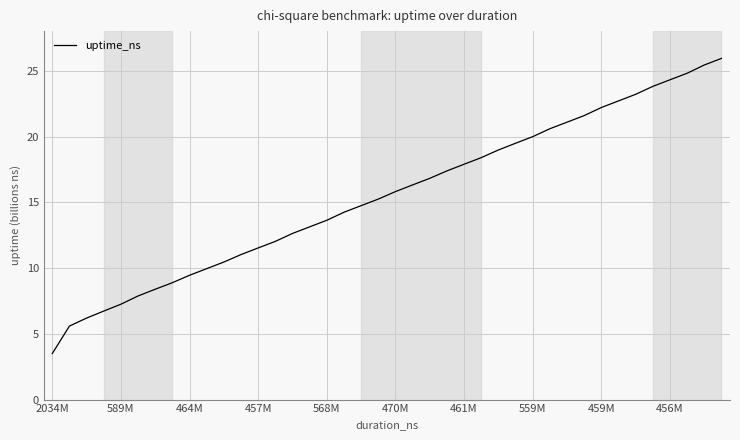

What is the sum of all values?

619.5